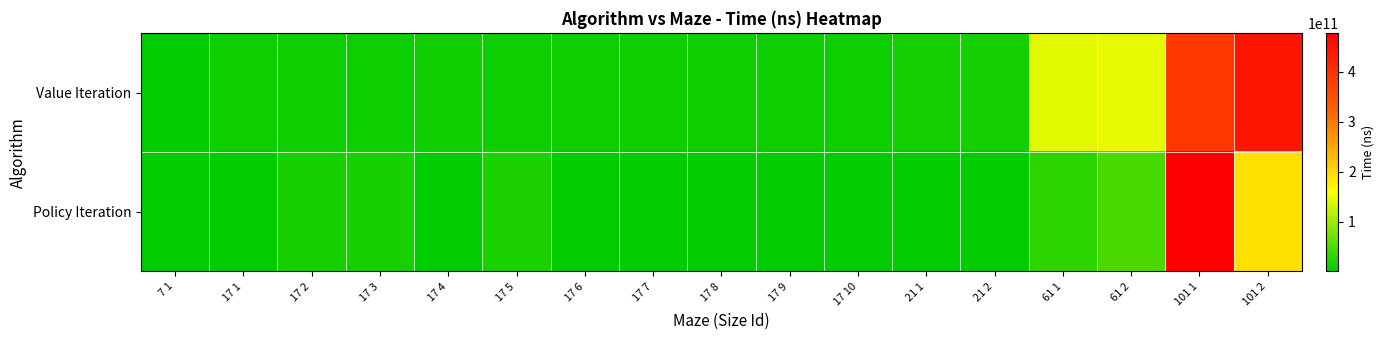

Reading left to right, extract all data points from this chart.

Value Iteration: 7 1=1235235400	17 1=8555328100	17 2=8036930600	17 3=8895270600	17 4=9377572600	17 5=9242027100	17 6=9146521200	17 7=9250191100	17 8=9101577300	17 9=9210962200	17 10=8516921500	21 1=13486050200	21 2=14378892300	61 1=140893421400	61 2=144746863500	101 1=389352382500	101 2=444826582800
Policy Iteration: 7 1=9328400	17 1=359020700	17 2=15270990000	17 3=15696289600	17 4=384851800	17 5=16938829600	17 6=247284900	17 7=302956500	17 8=219221900	17 9=261469700	17 10=170304000	21 1=1104390100	21 2=1009760000	61 1=29083263800	61 2=45748836100	101 1=477828134100	101 2=191583081600